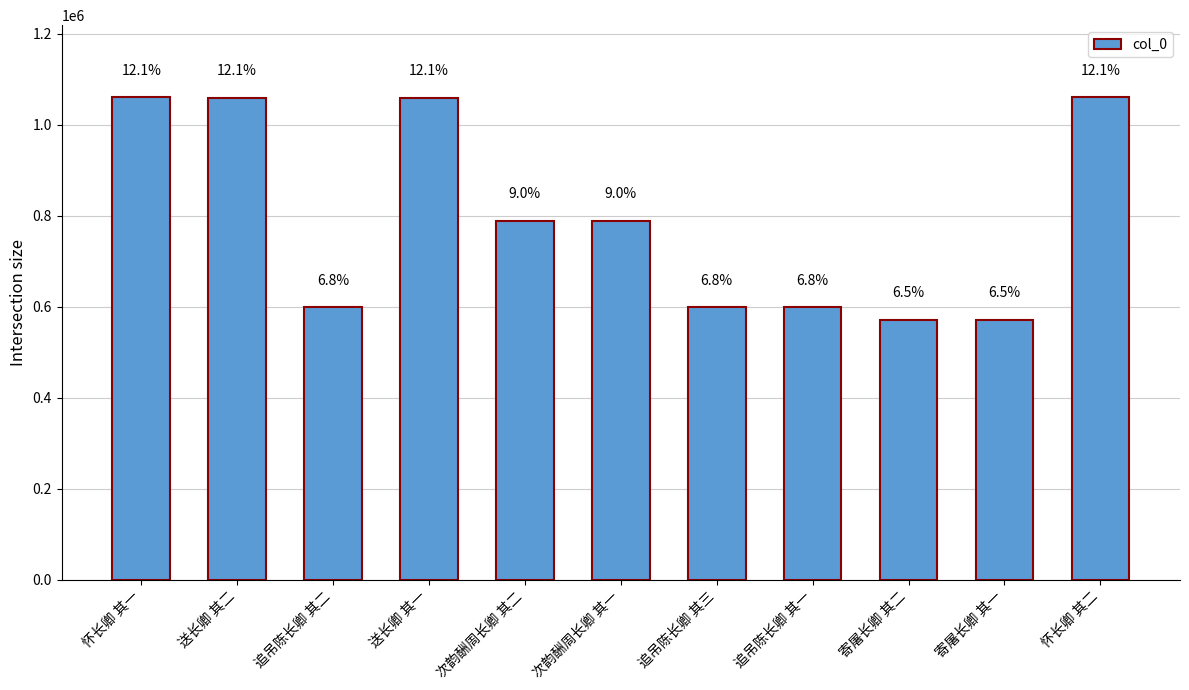

List the labels in order of value, largest first.

怀长卿 其二, 怀长卿 其一, 送长卿 其二, 送长卿 其一, 次韵酬周长卿 其二, 次韵酬周长卿 其一, 追吊陈长卿 其三, 追吊陈长卿 其二, 追吊陈长卿 其一, 寄屠长卿 其二, 寄屠长卿 其一